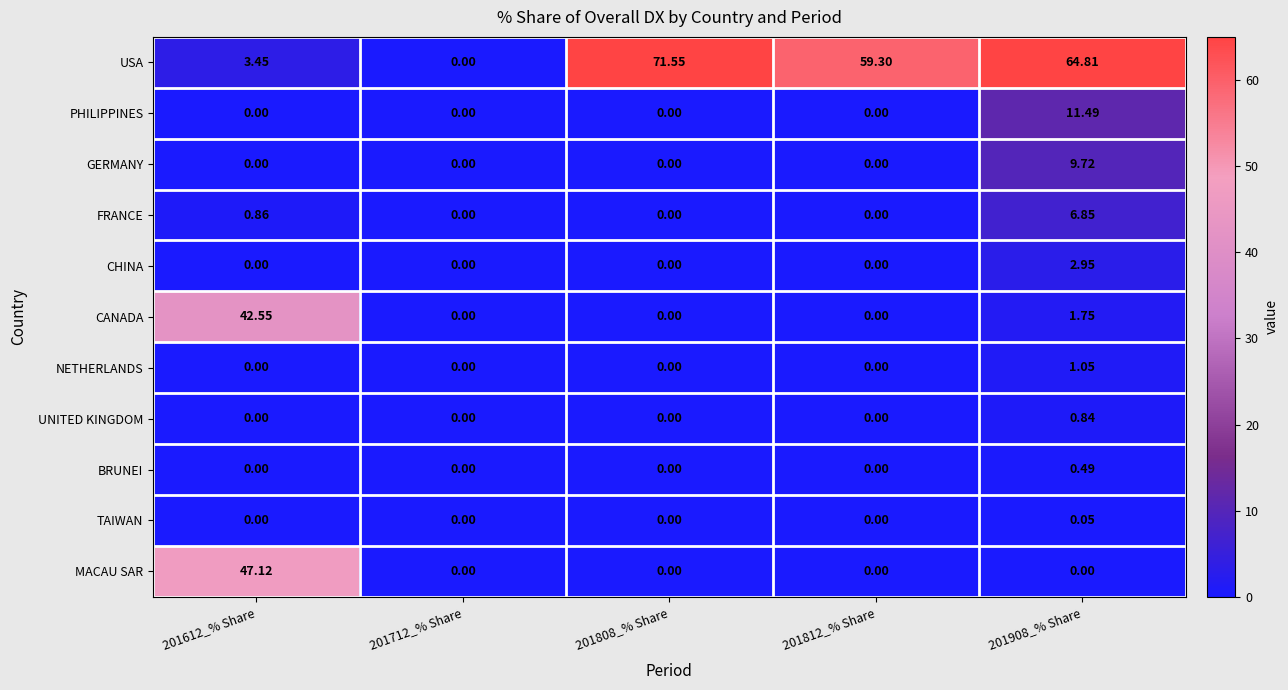

Which series has the largest range (max minus min)?

USA